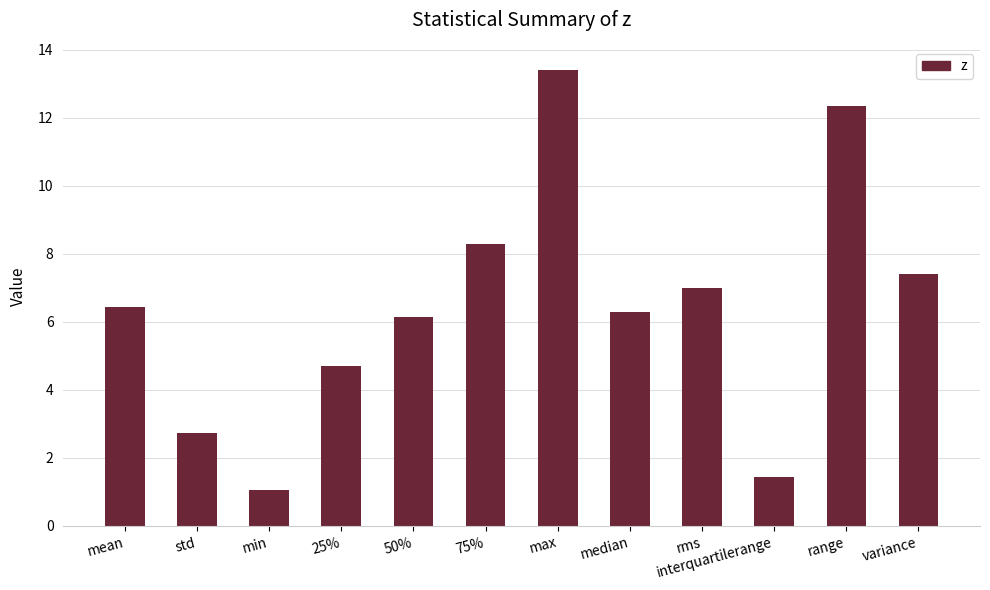

What is the ratio of the value at median to the value at range?

0.5